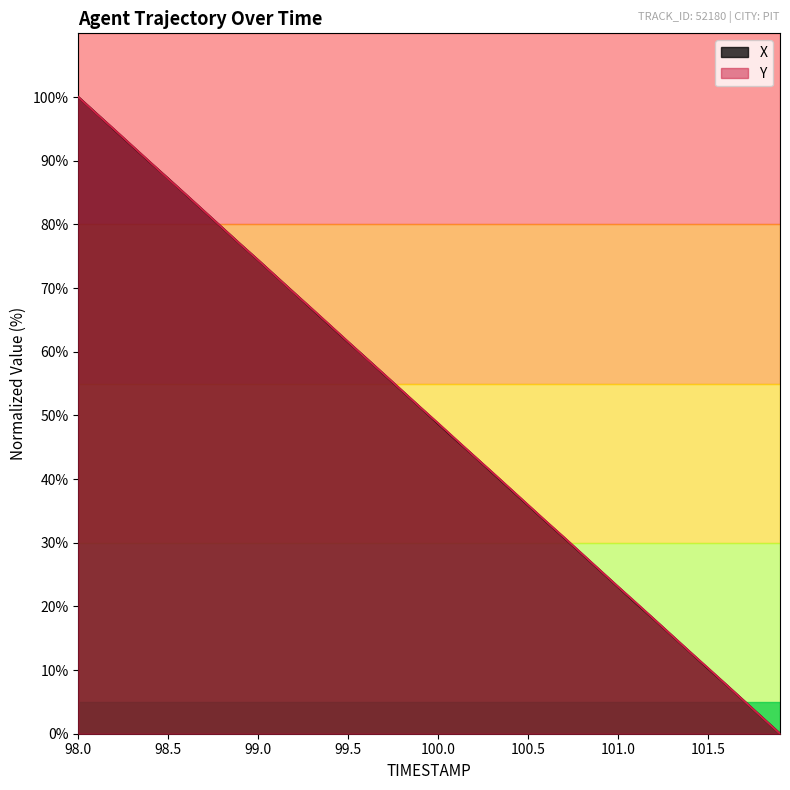

How many values in X are above zero?

39